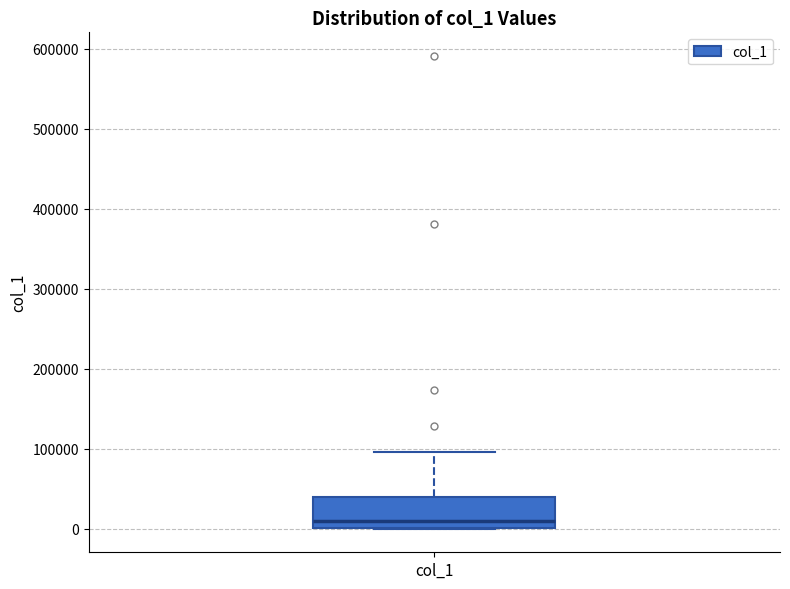

Transcribe this box plot: give where the median line is, the range the box spans, and where the two whiskers end, as read against the y-axis. The values are not printed on the chart, so give them approximately, as read against the axis.

median 10000, box 0 to 40000, whiskers 0 to 100000